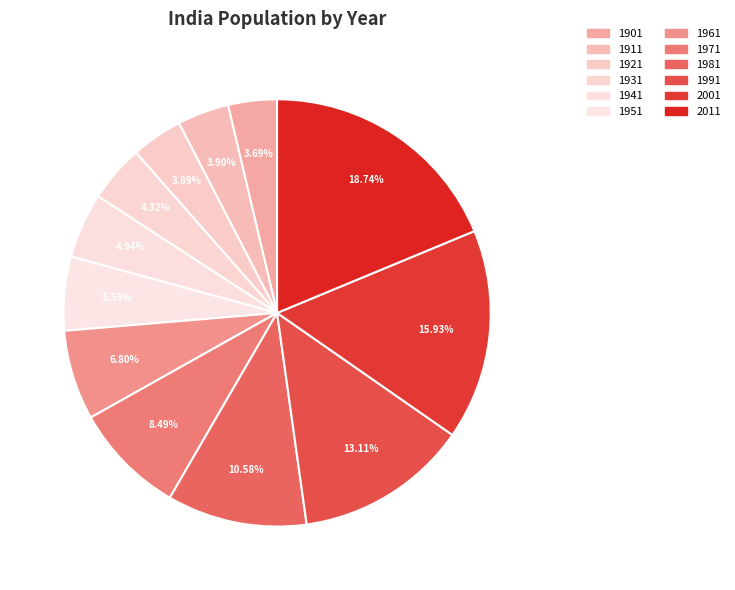

Which slice is the largest?

2011